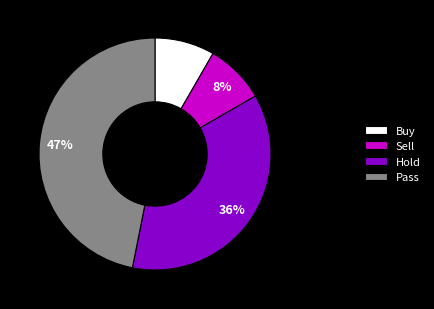

How many slices are in this pie chart?

4